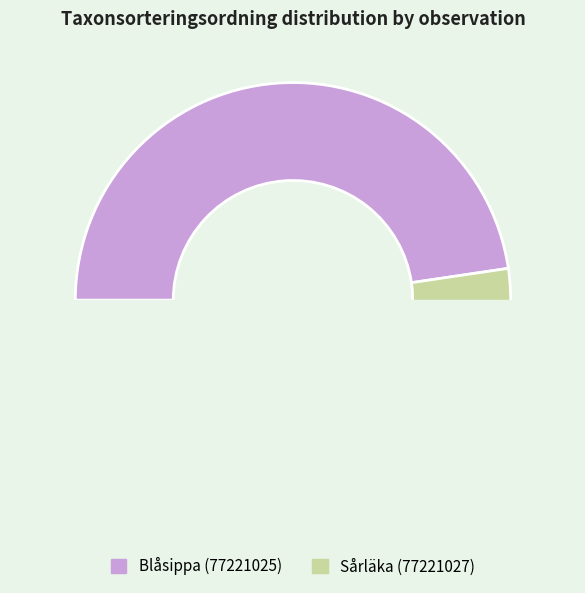

Is it true that Sårläka (77221027) is 62% of the pie?

False